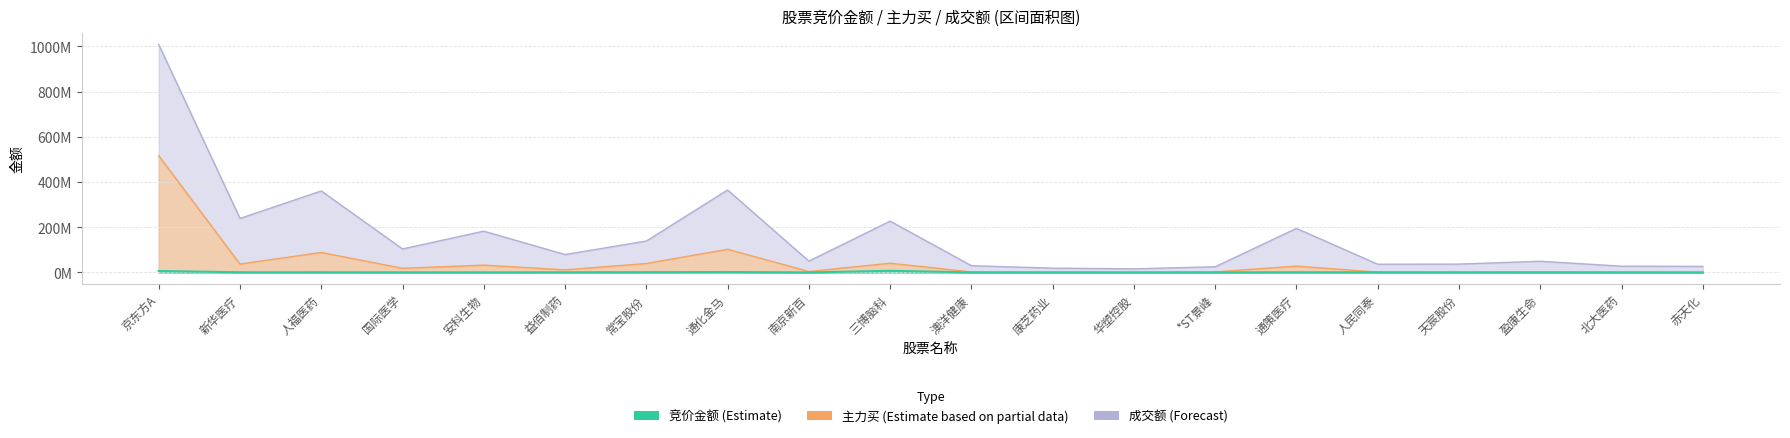

Rank the series by their average value, from highest to lowest.

成交额, 主力买, 竞价金额